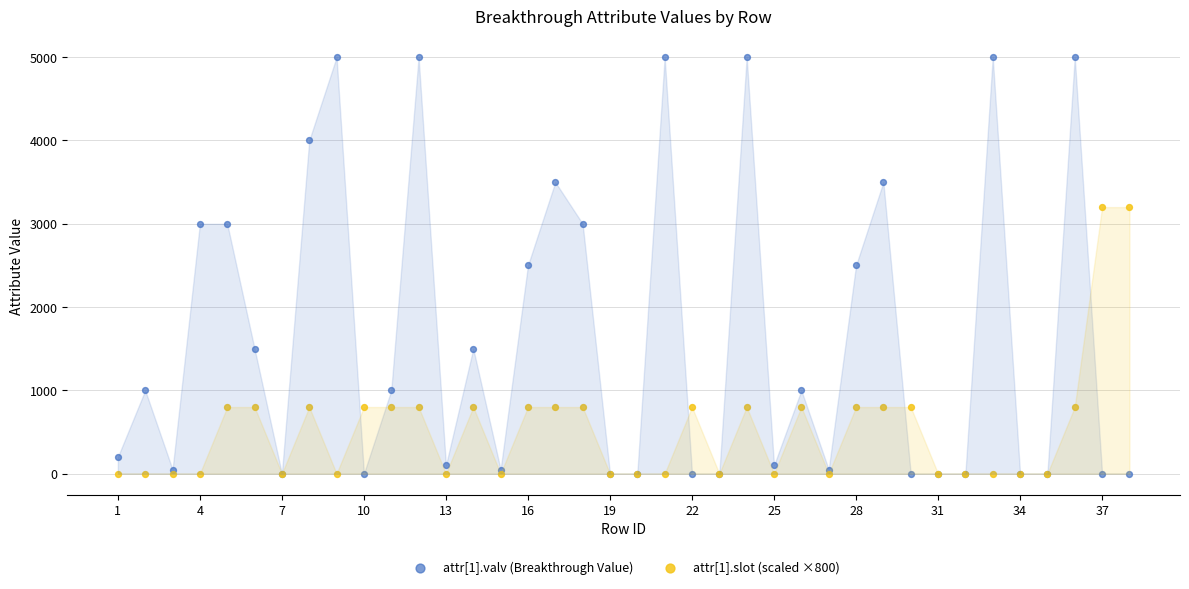

What are all the series names shown in the legend?

attr[1].valv (Breakthrough Value), attr[1].slot (scaled ×800)